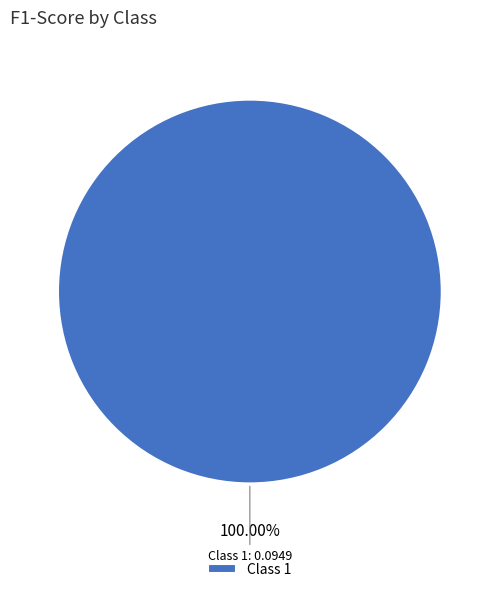

Rank the categories by value from highest to lowest.

Class 1